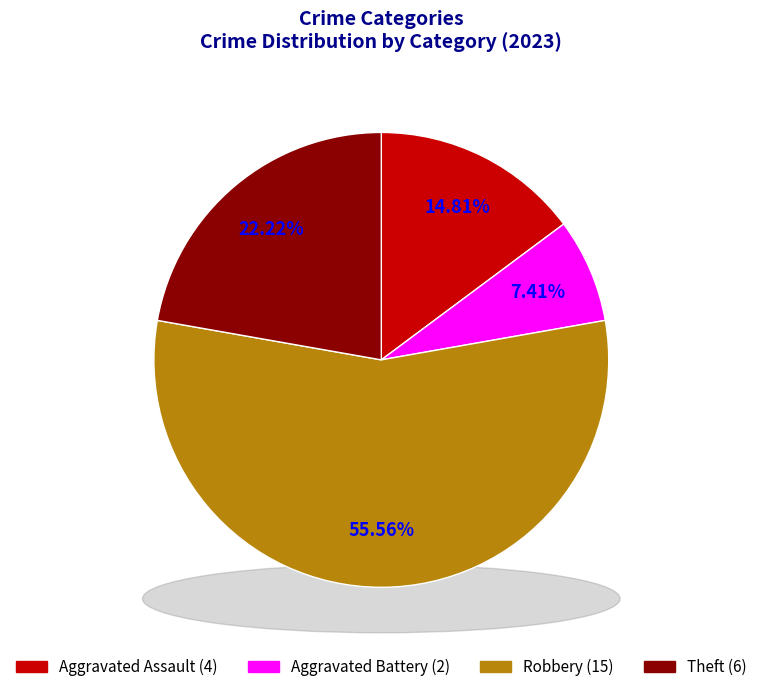

Rank the categories by value from highest to lowest.

Robbery, Theft, Aggravated Assault, Aggravated Battery